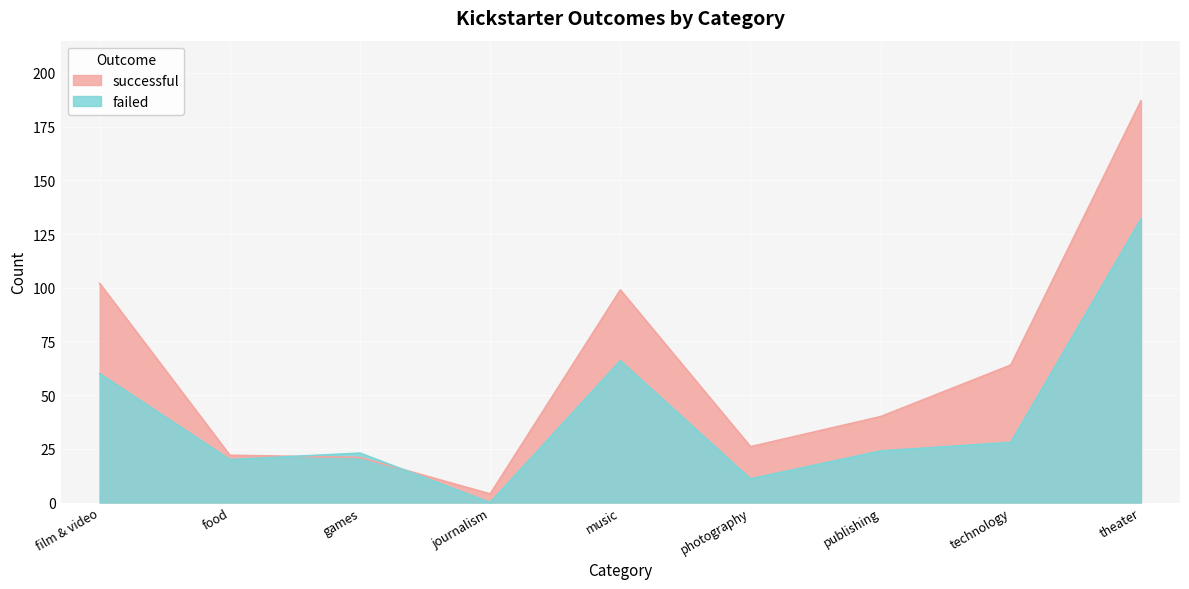

What is the total value across all series at theater?

319